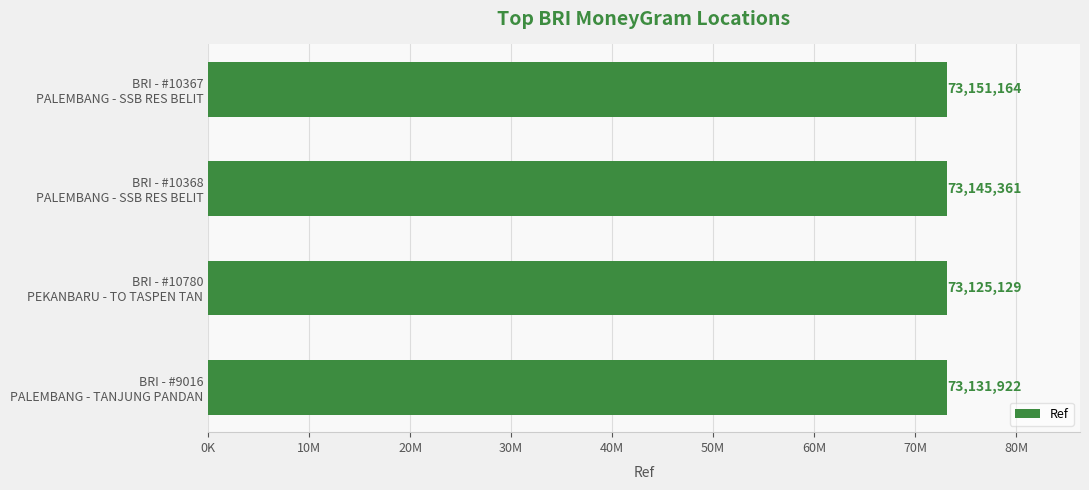

What is the difference between the second highest and second lowest values?

13439